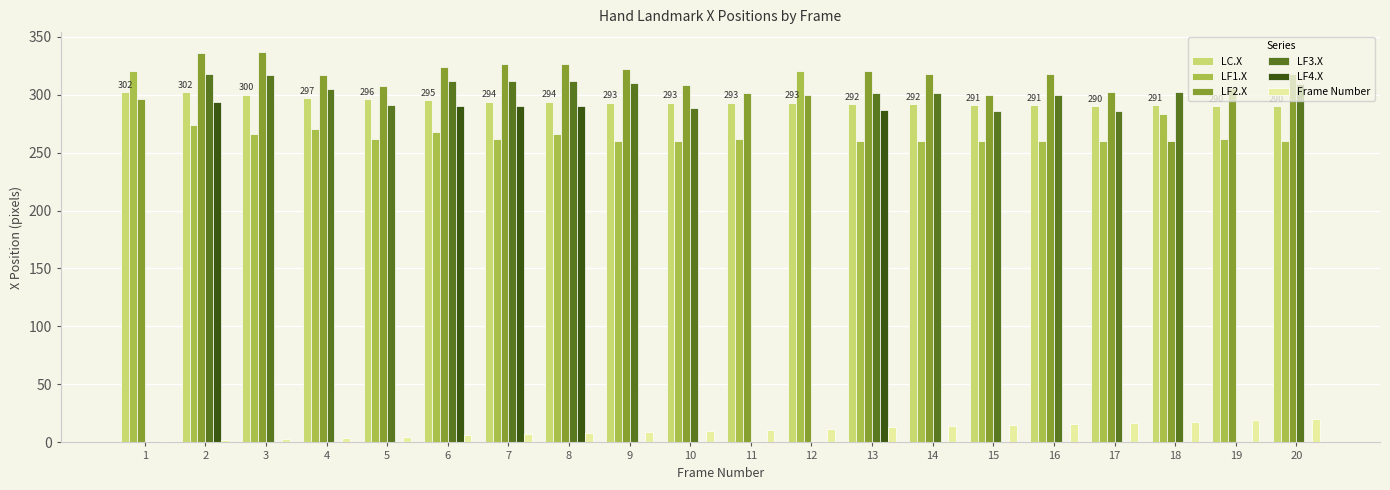

Is it true that LF3.X equals 204 at 16?

False